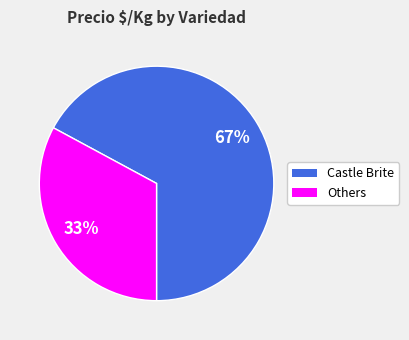

Is there any slice that represents more than half of the pie?

Yes